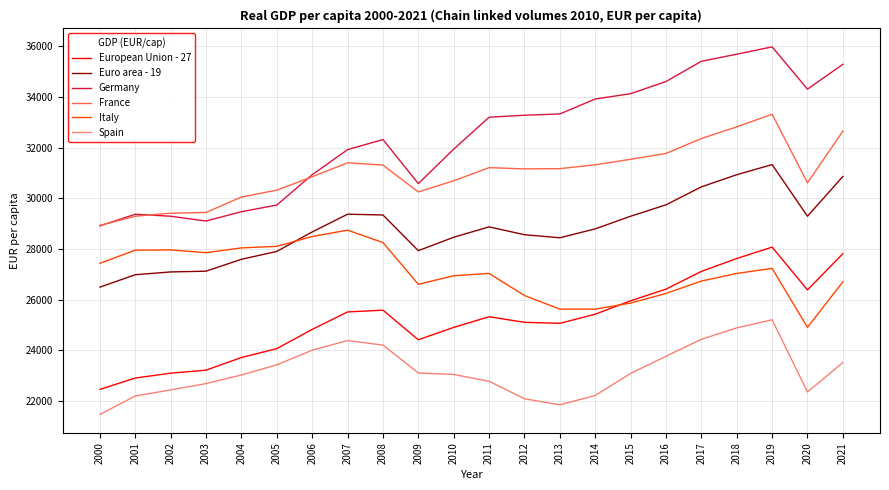

What is the difference between the maximum and second lowest values in the Euro area - 19 series?

4350